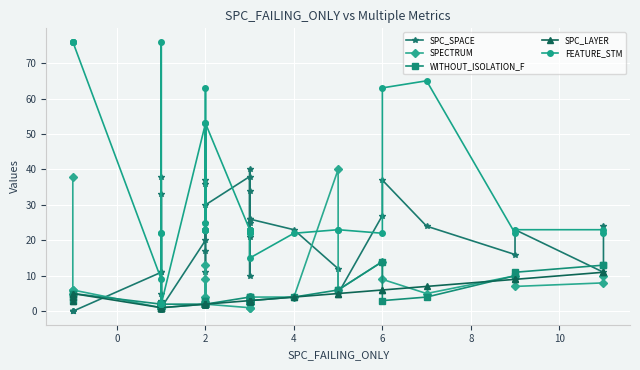

What is the difference between the maximum and second lowest values in the SPC_LAYER series?

10